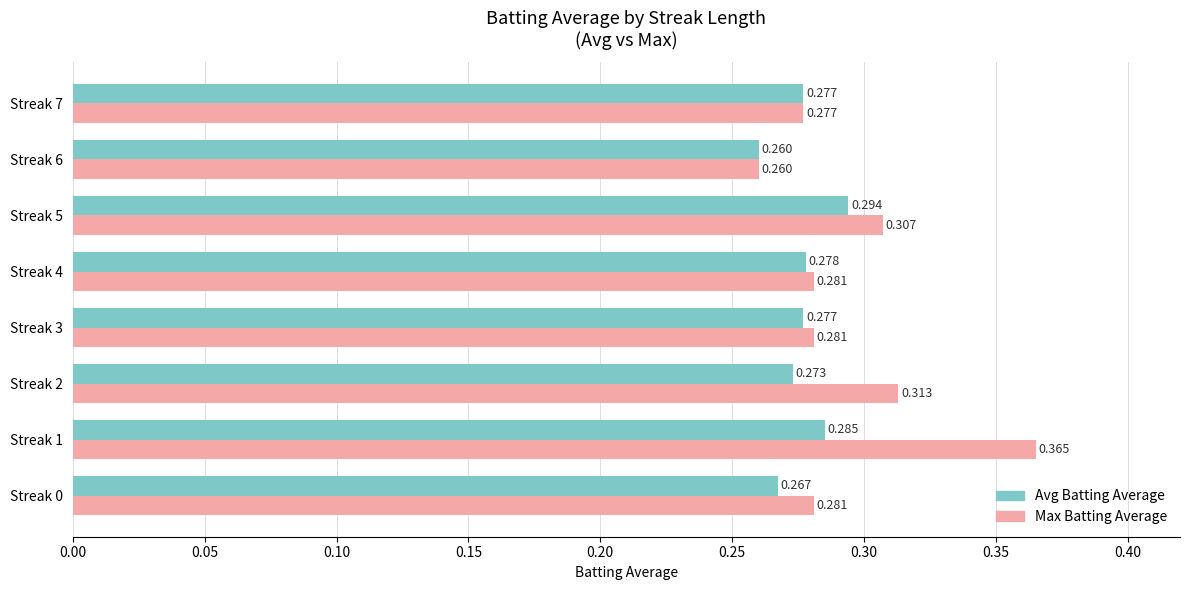

Which series has the largest total across all categories?

Max Batting Average